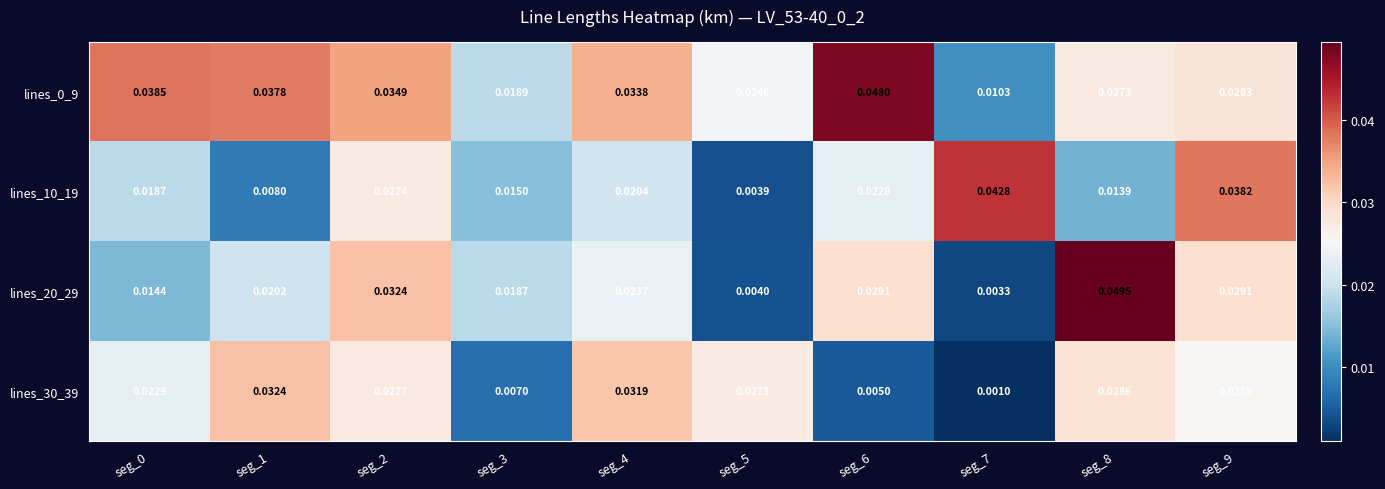

Is the value of lines_0_9 at seg_5 greater than the value of lines_20_29 at seg_8?

No